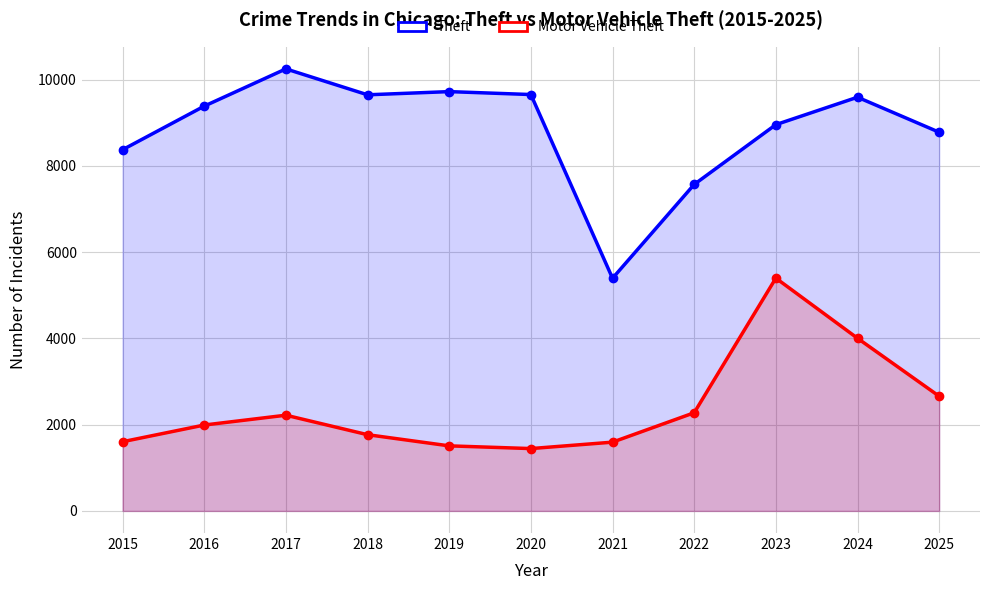

Reading left to right, what are all the values shown in this chart?

Theft: 2015=8377	2016=9388	2017=10252	2018=9651	2019=9725	2020=9657	2021=5396	2022=7572	2023=8959	2024=9595	2025=8783
Motor Vehicle Theft: 2015=1605	2016=1992	2017=2220	2018=1768	2019=1509	2020=1446	2021=1595	2022=2277	2023=5399	2024=4005	2025=2660